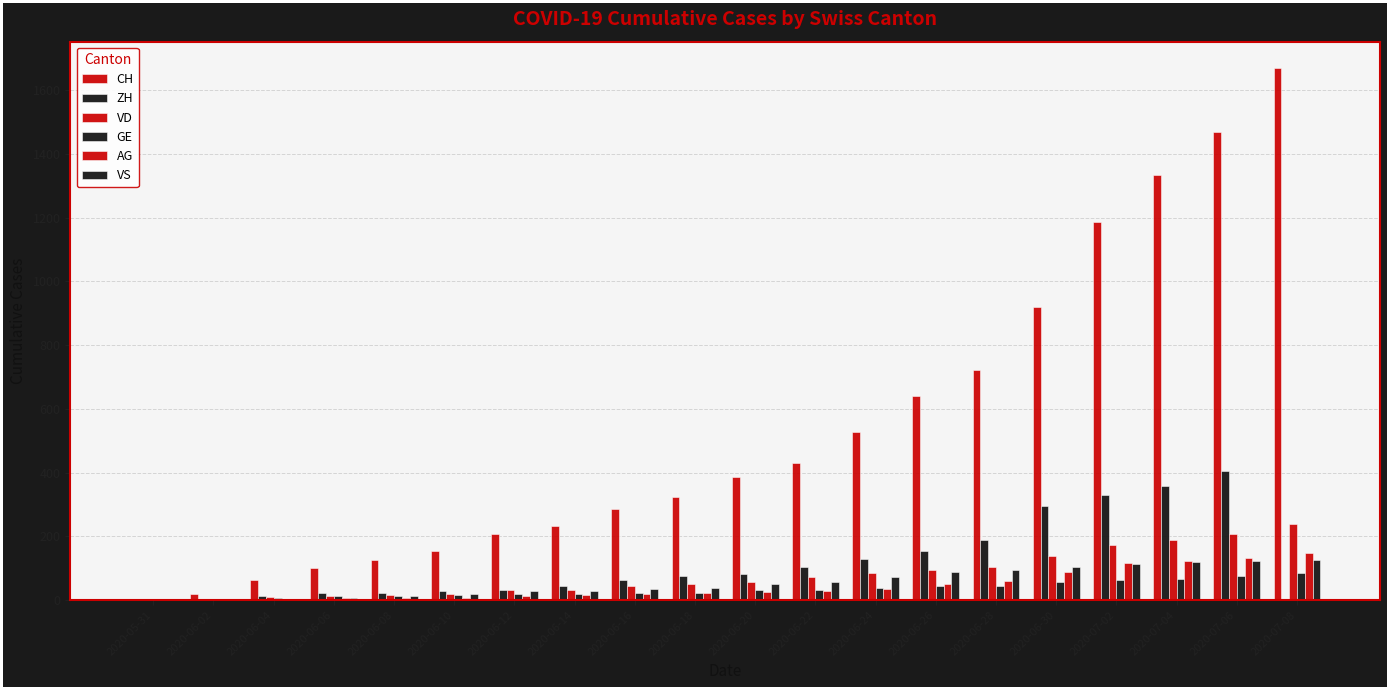

Are the bars grouped side by side (vs. stacked)?

Yes